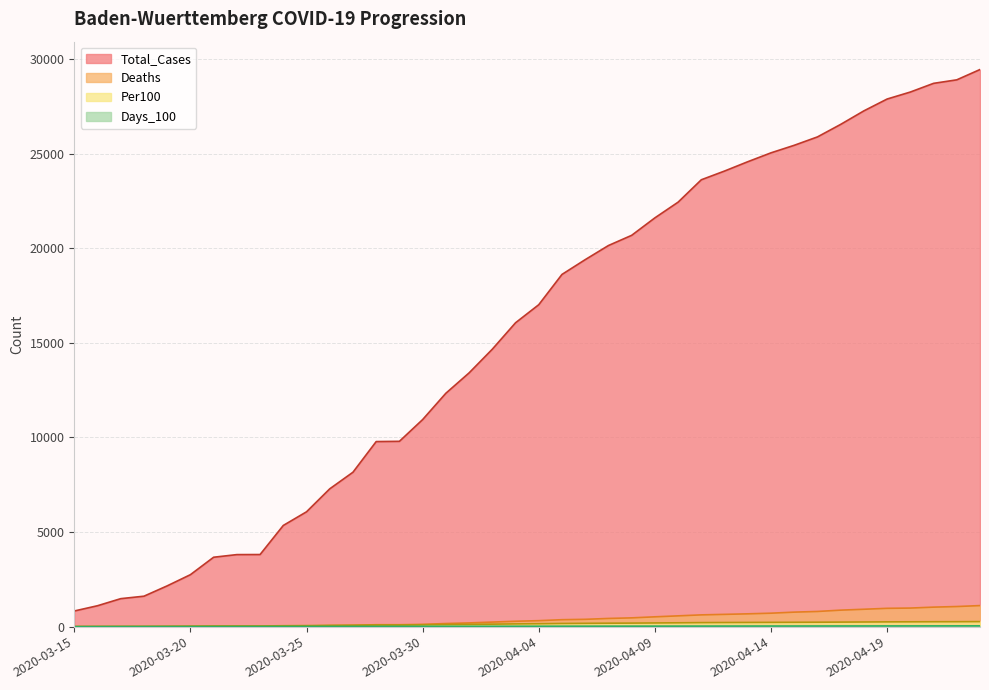

Between 2020-04-11 and 2020-03-22, which is larger?

2020-04-11